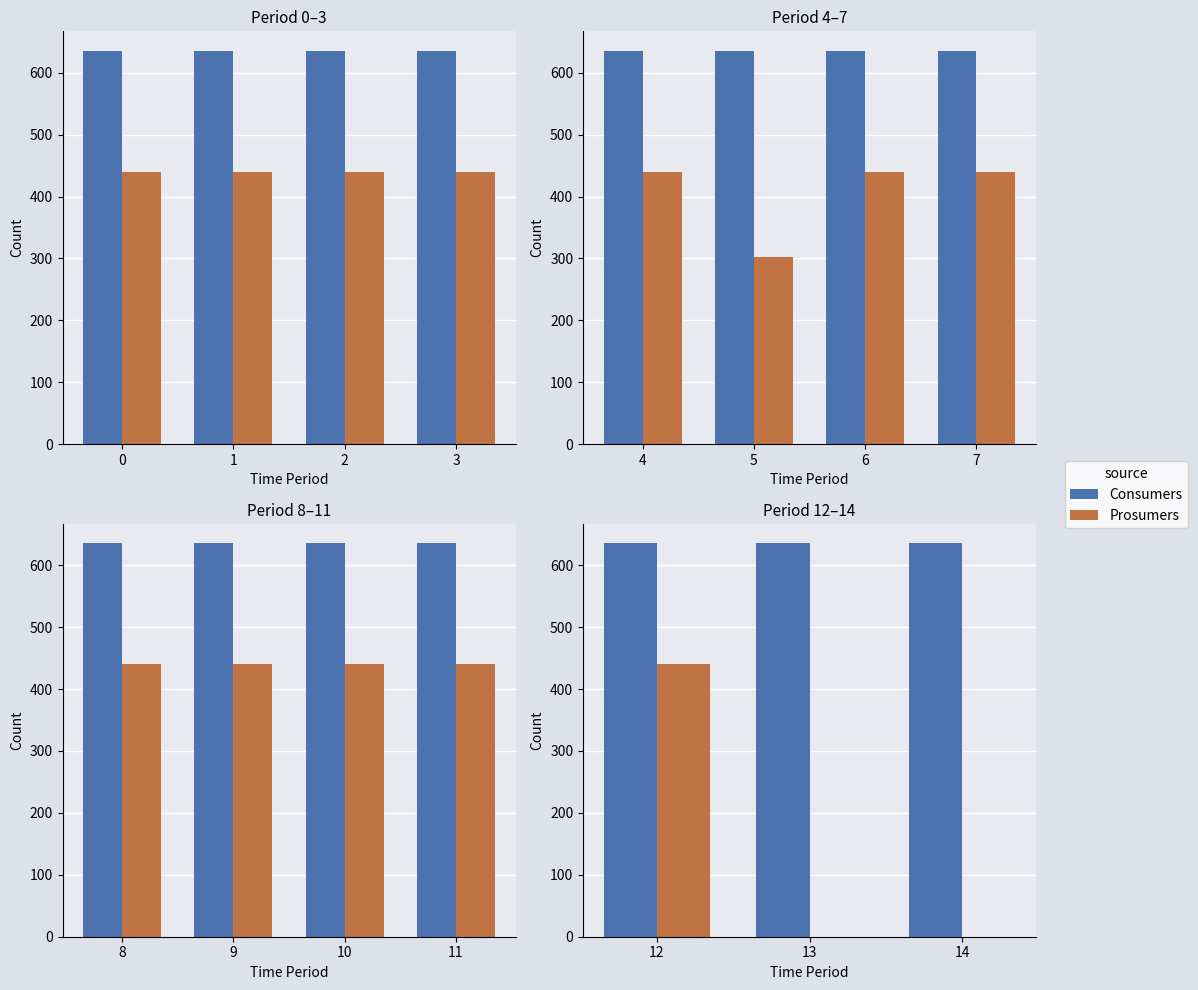

What is the value of the Consumers bar at the 2nd from the left?

635